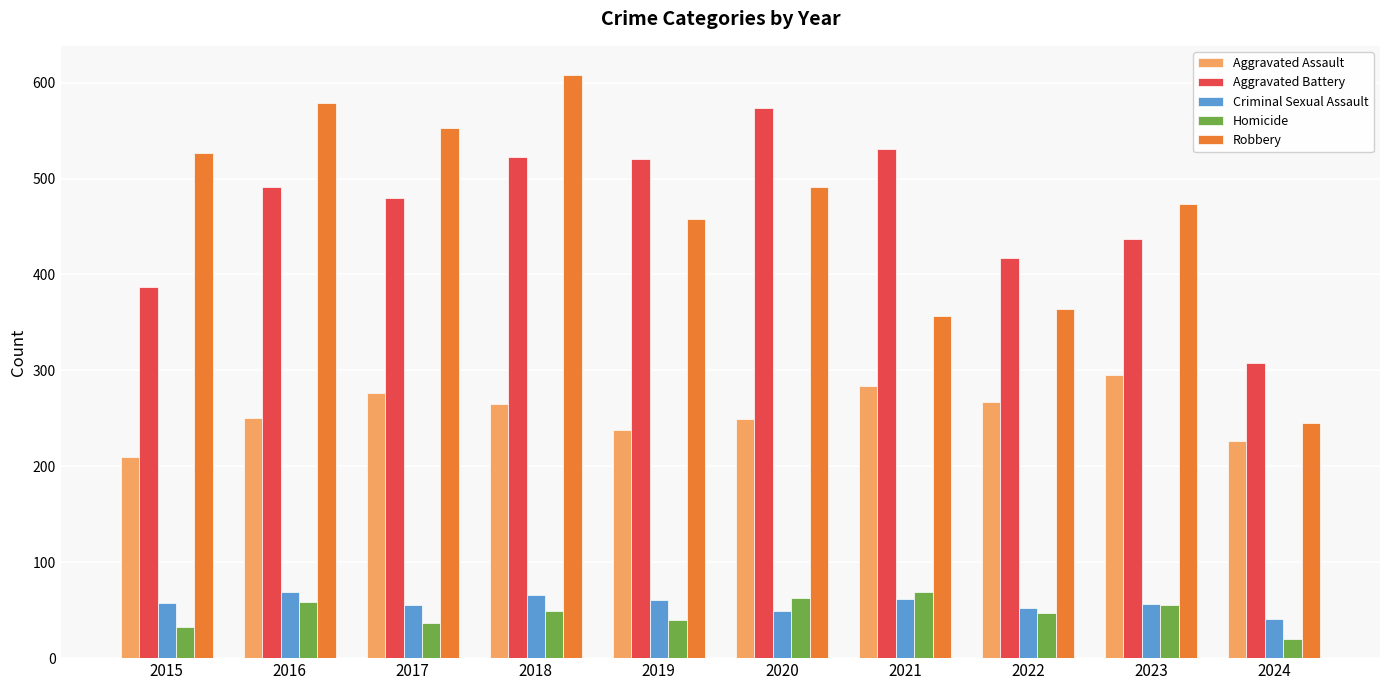

Where does the Robbery series first go above 491?

2015